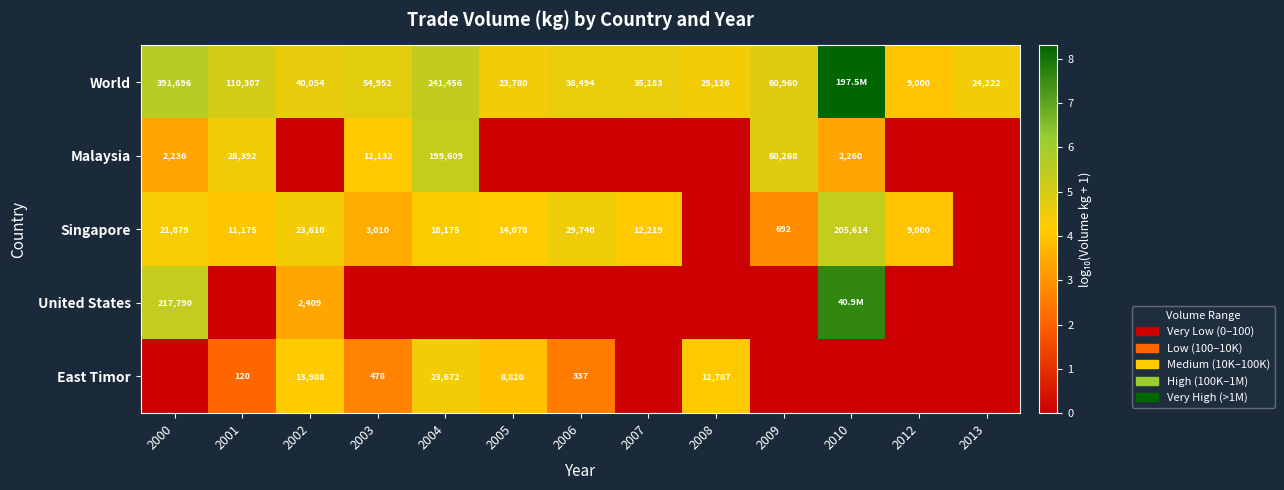

Is it true that East Timor equals 0.0 at 2010?

True